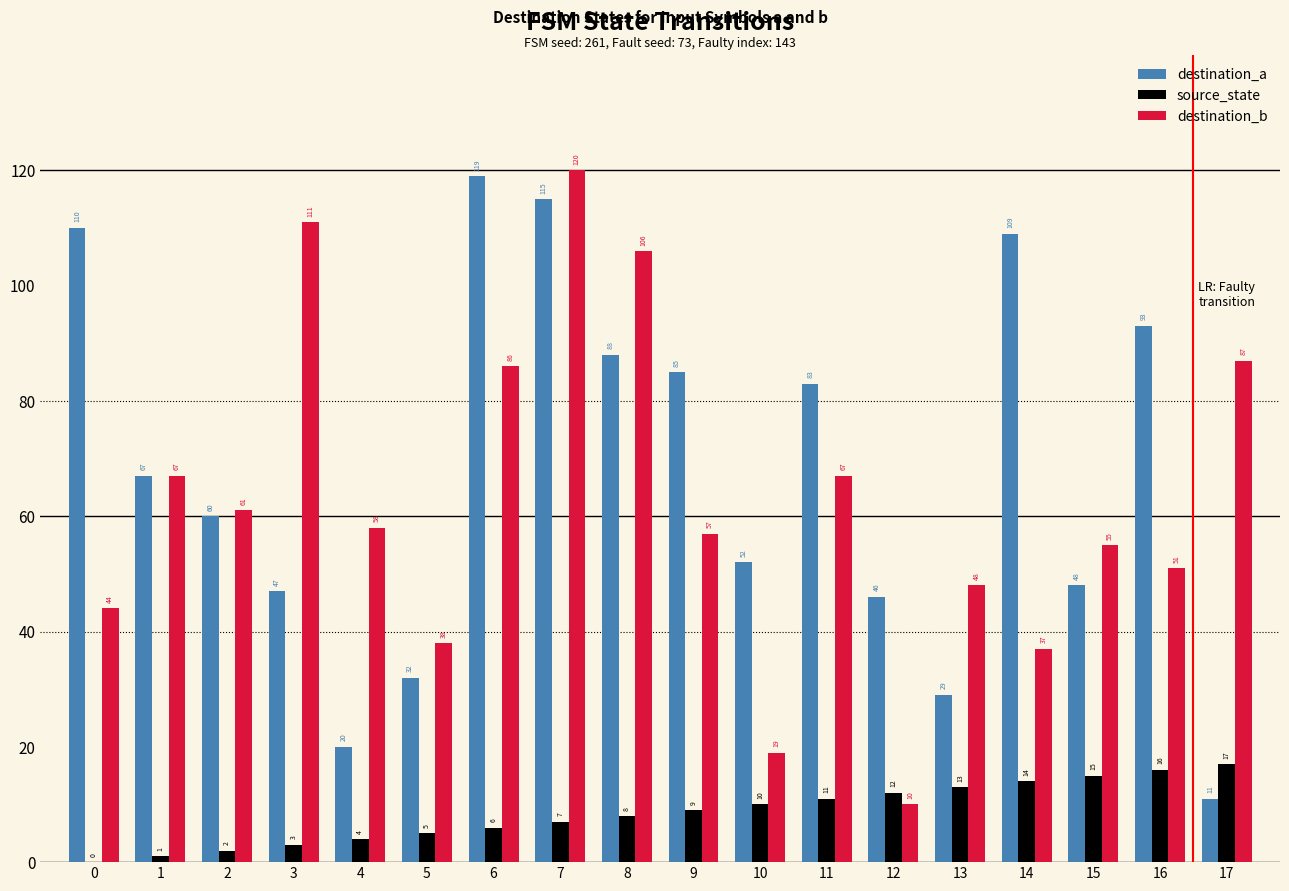

Is it true that destination_b equals 58 at 4?

True